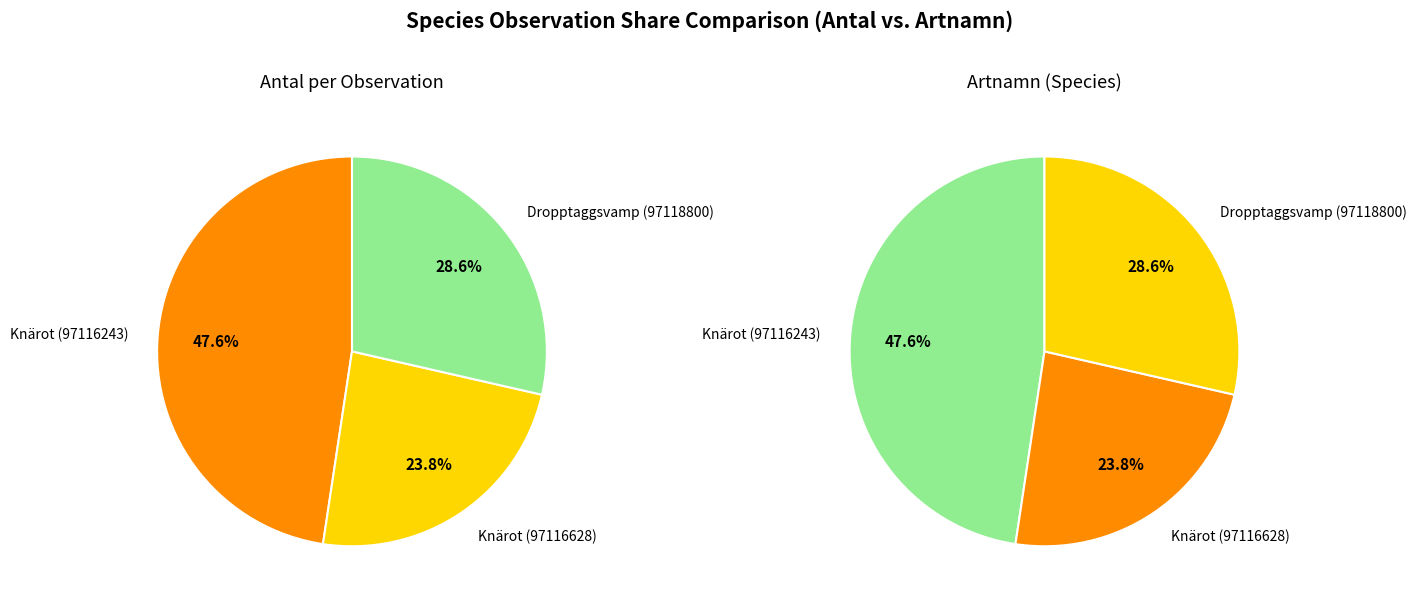

True or false: Knärot (97116628) accounts for 10% of the total.

False